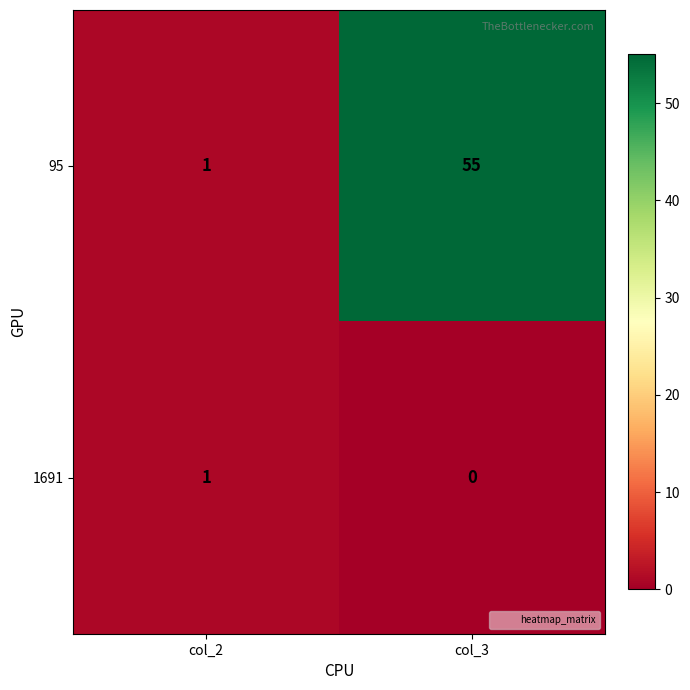

Rank the series by their maximum value, from lowest to highest.

1691, 95